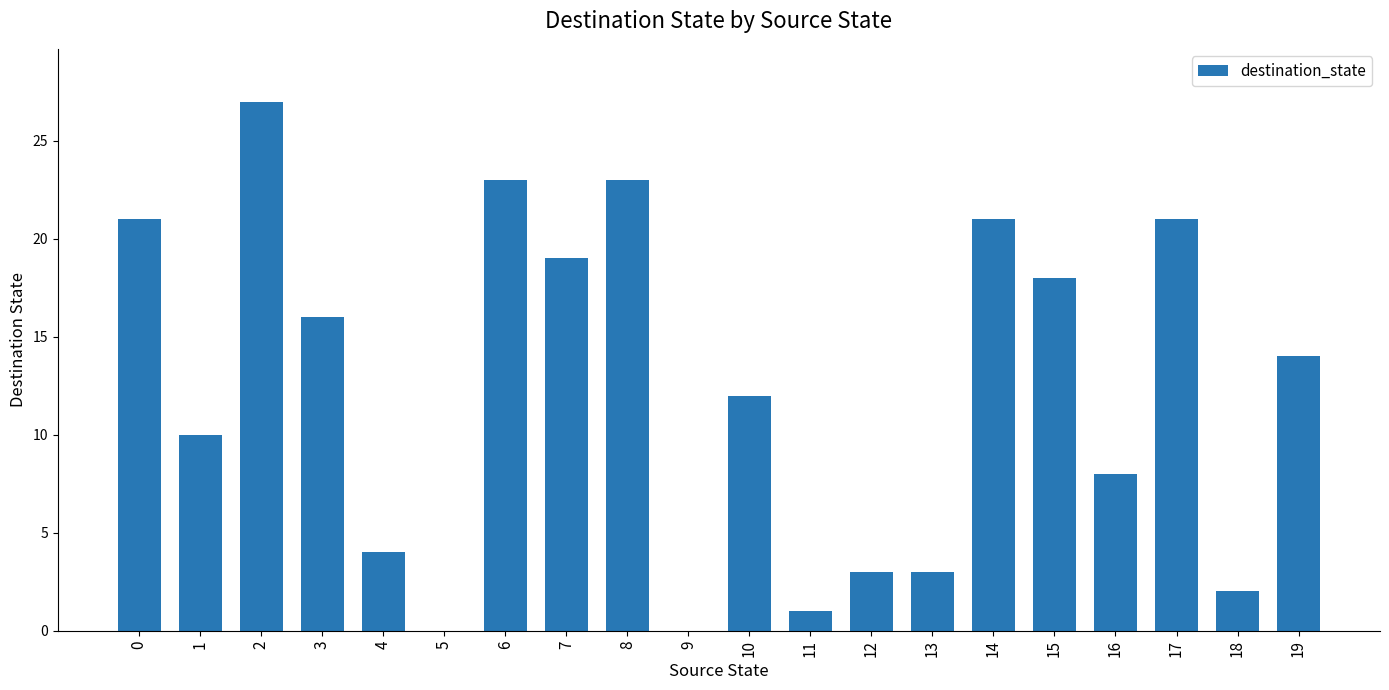

True or false: the data shows 0 at 5.

True